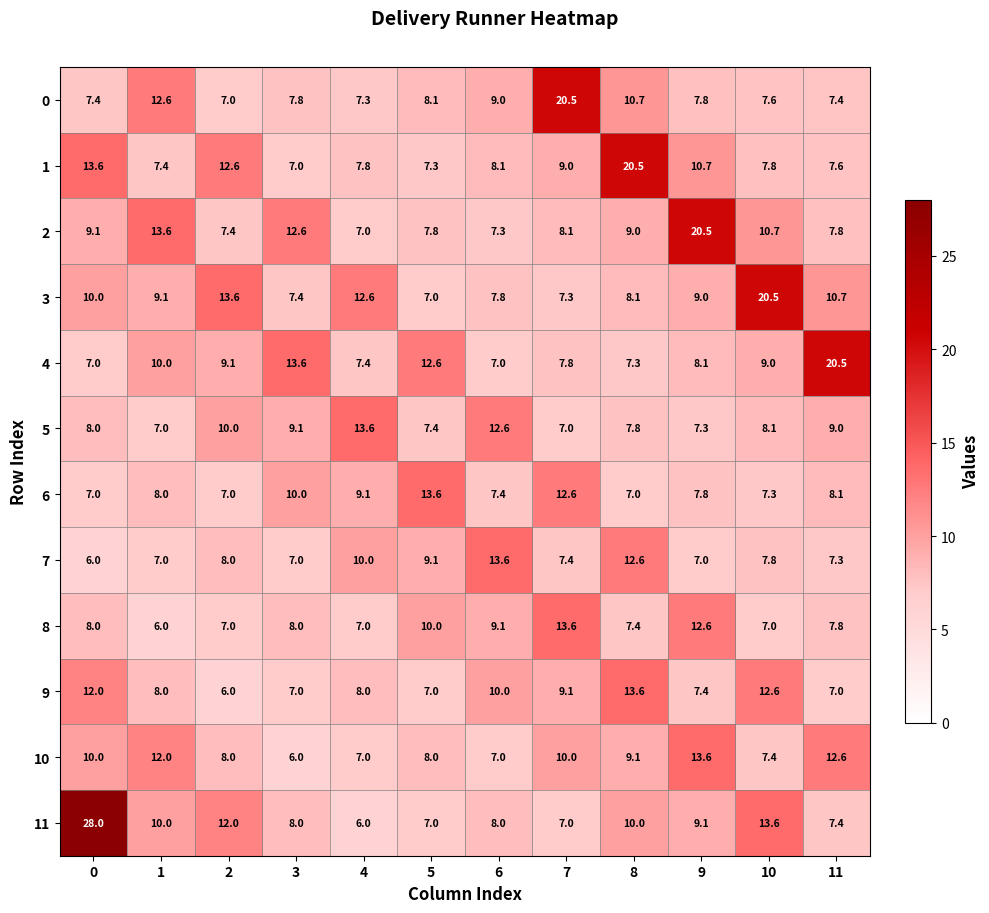

What is the difference between the 9 values at 6 and 9?

2.6